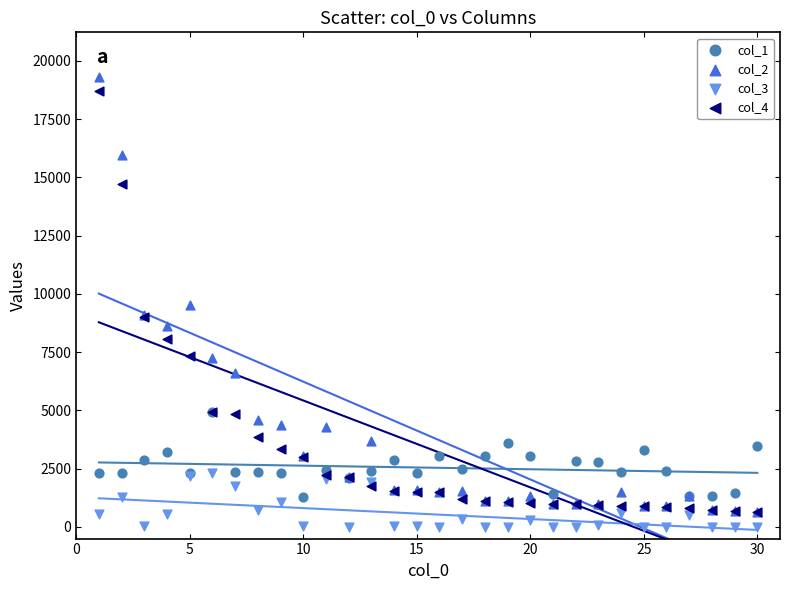

Which series contains the highest Y value?

col_2